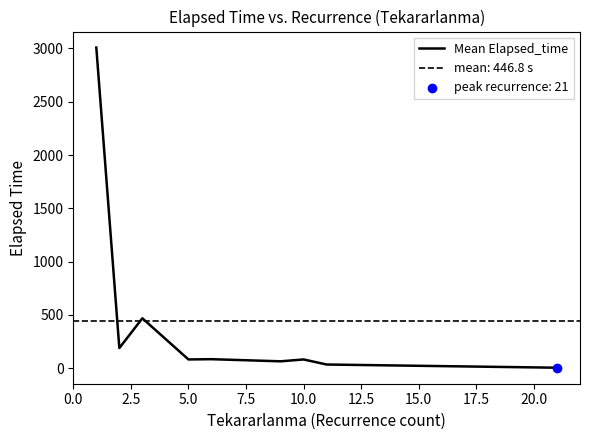

What is the maximum value for Mean Elapsed_time?

3008.3